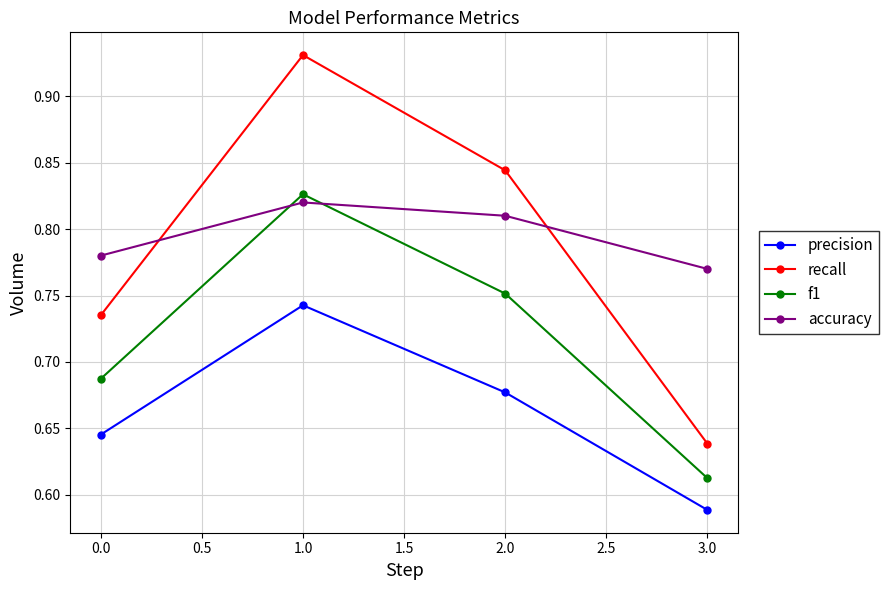

Which series has the largest total across all categories?

accuracy